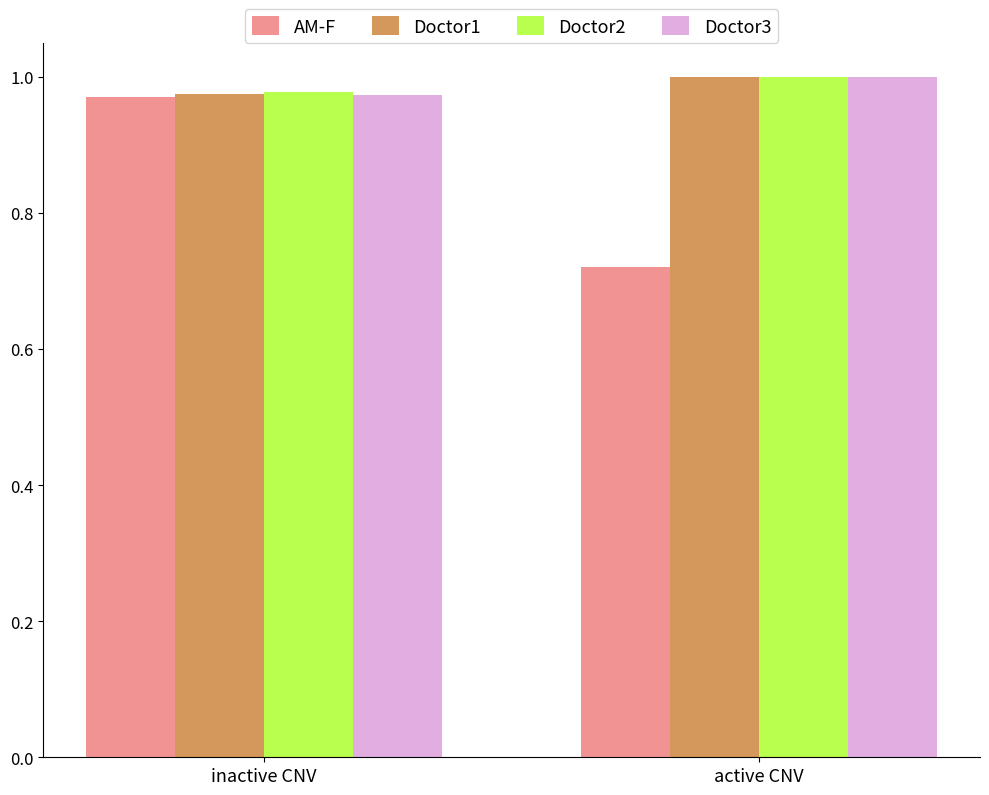

How many groups of bars are there?

2